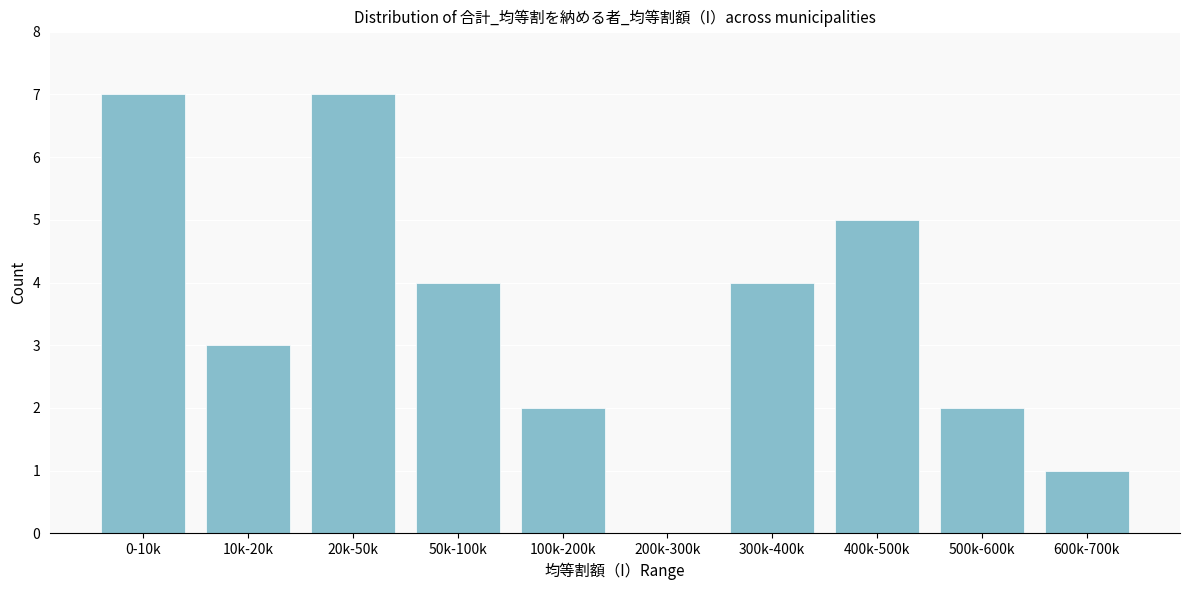

Reading right to left, list all the values displayed in this chart.

600k-700k=1	500k-600k=2	400k-500k=5	300k-400k=4	200k-300k=0	100k-200k=2	50k-100k=4	20k-50k=7	10k-20k=3	0-10k=7